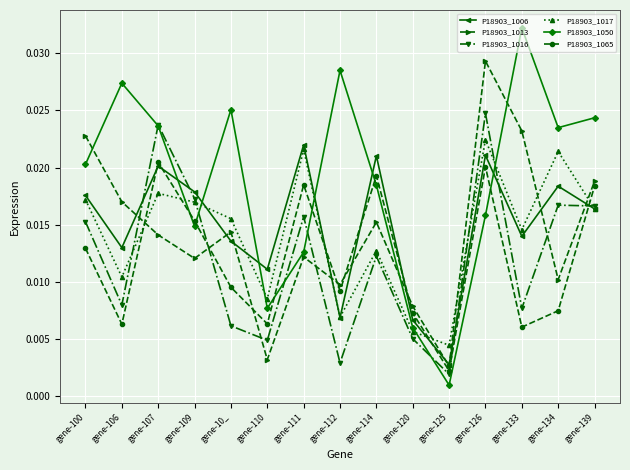

In P18903_1016, how many points are lower than both neighbors (excluding endpoints)?

5